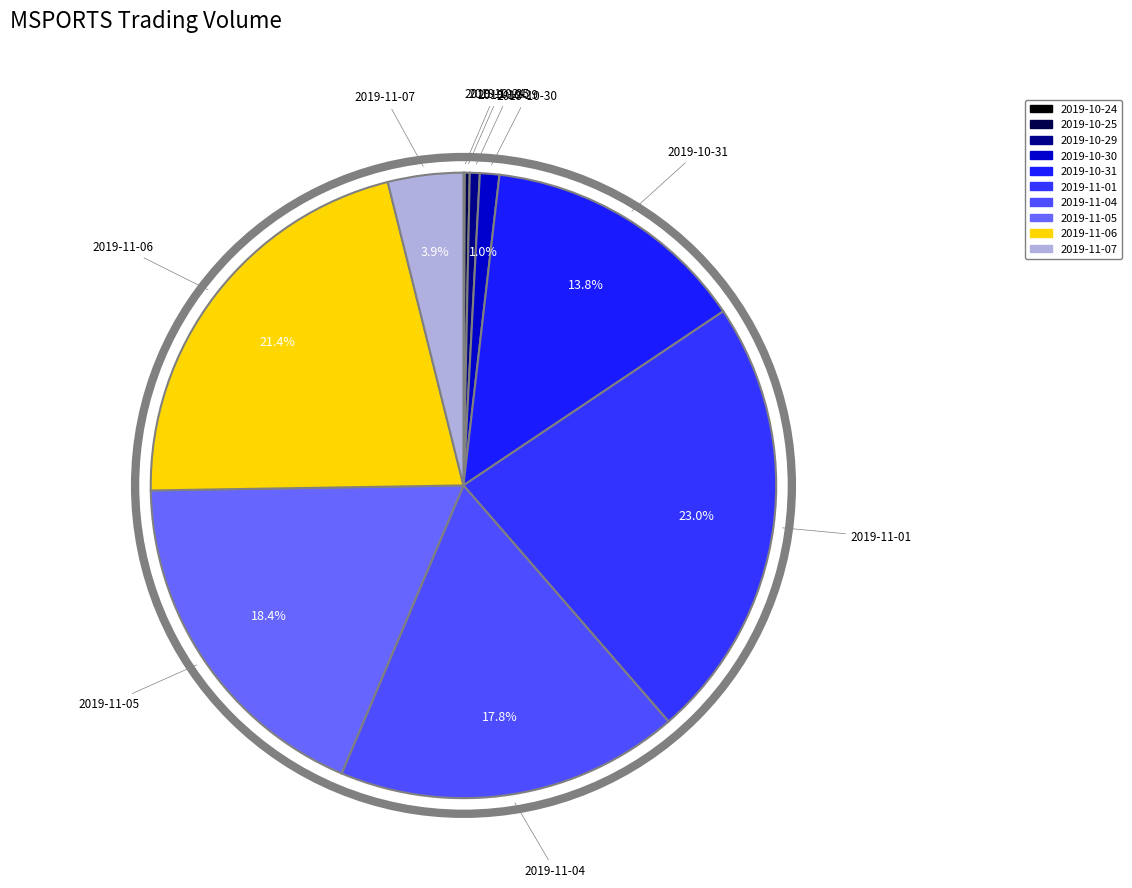

Which slice is the largest?

2019-11-01